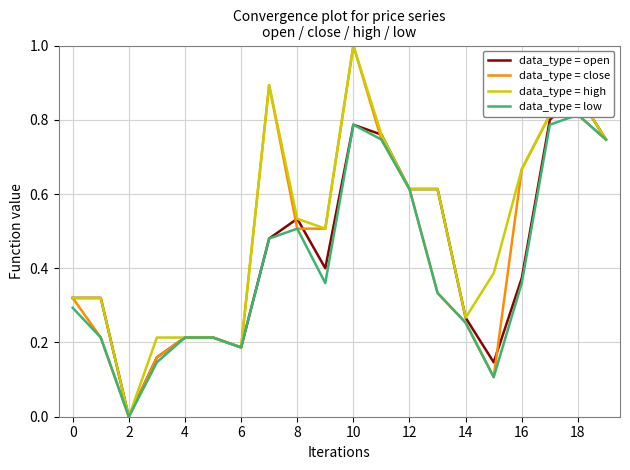

The value of data_type = high at 2 is -0.3. True or false?

False